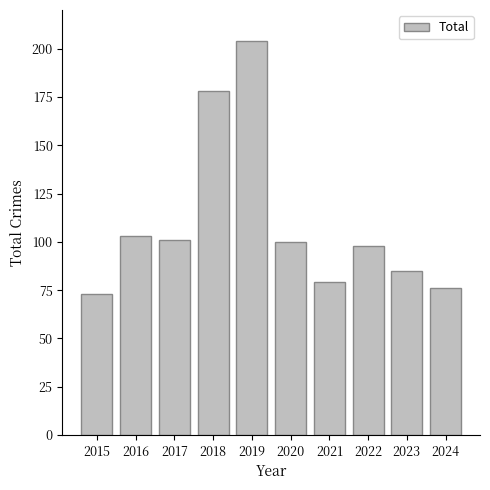

Is it true that the value at 2017 is 21?

False